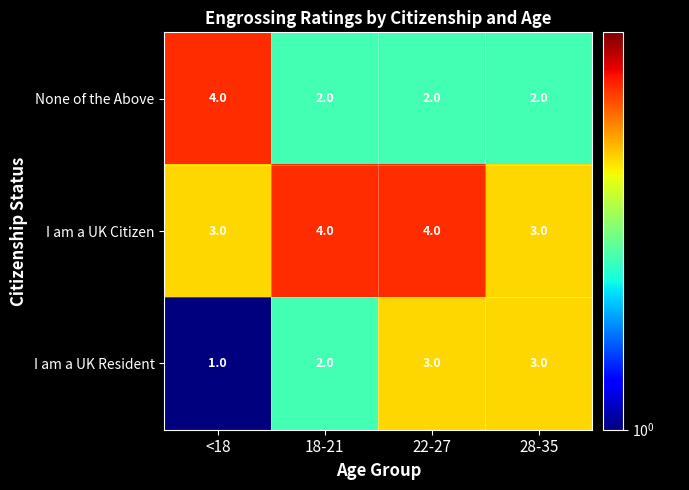

What is the maximum value shown in the chart?

4